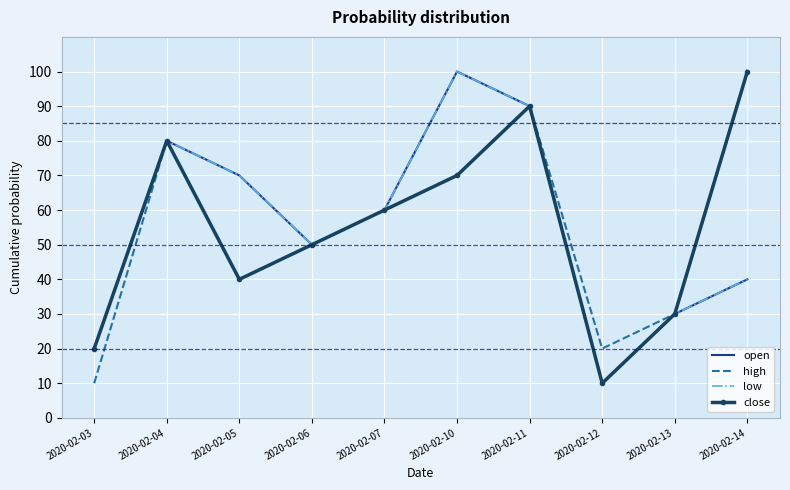

What is the value of the open point at the 2nd from the left?

80